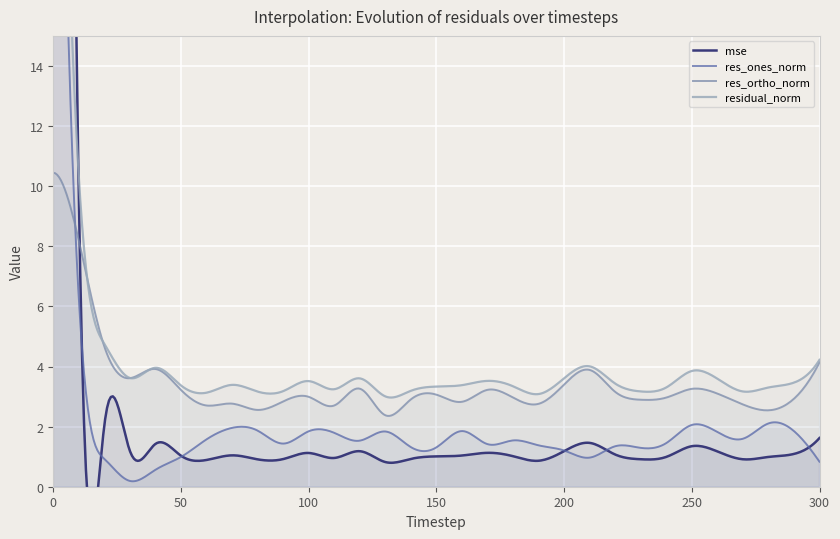

Rank the series by their maximum value, from lowest to highest.

res_ortho_norm, res_ones_norm, residual_norm, mse